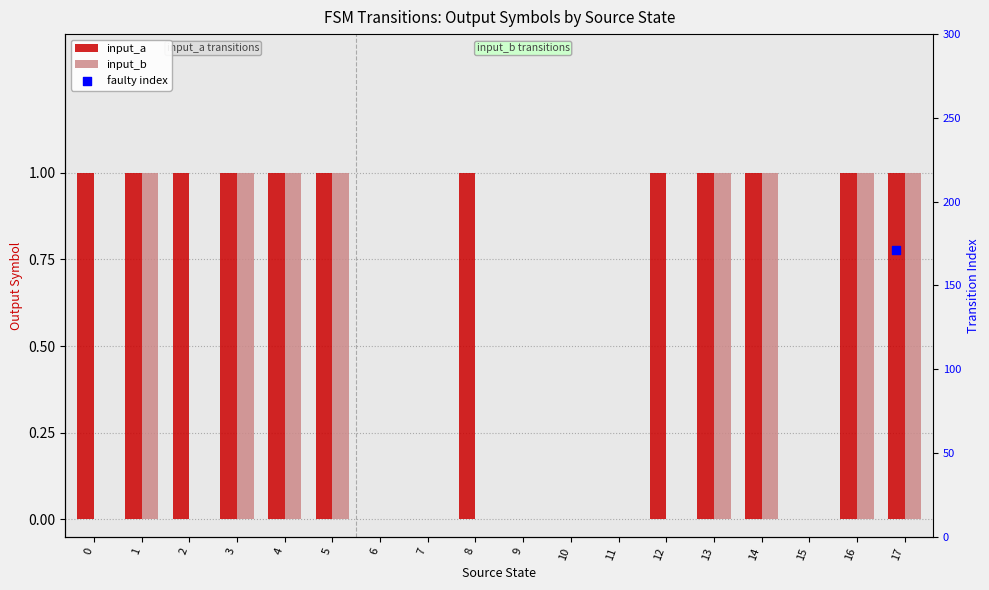

At how many categories does at least one series exceed 0?

12